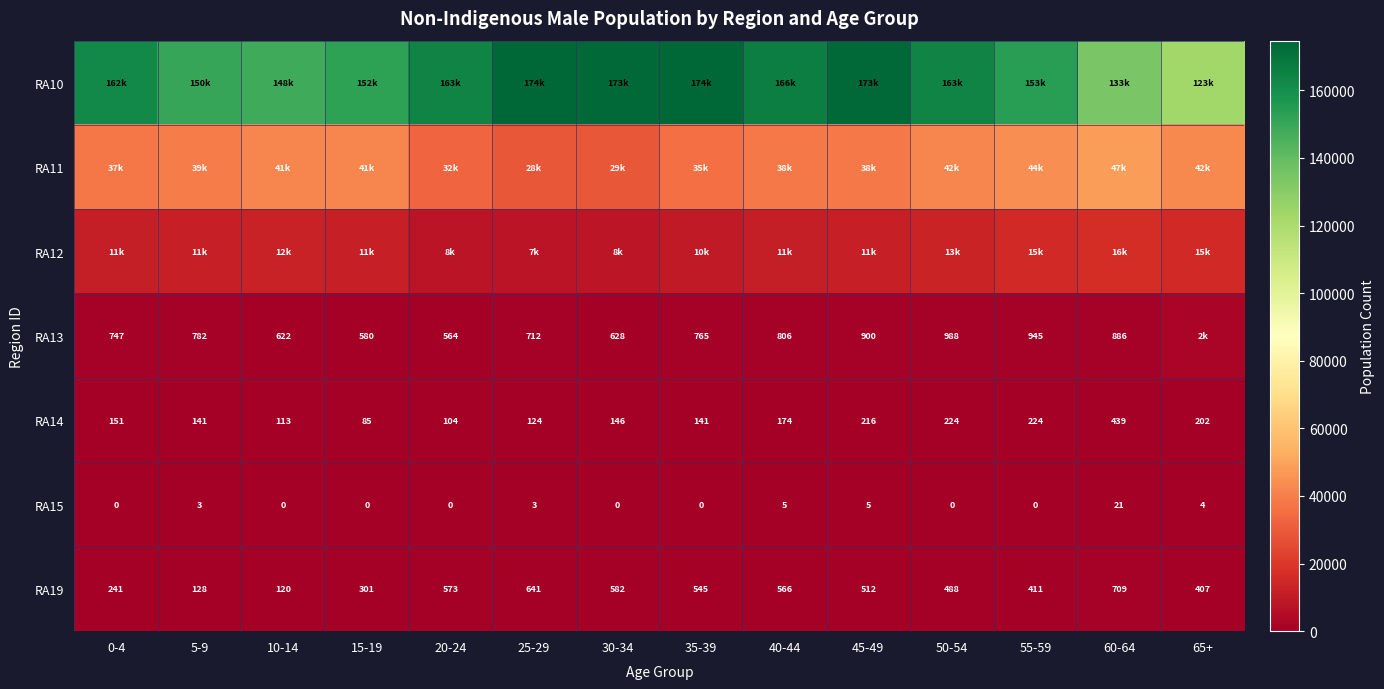

Between 5-9 and 65+, which is larger?

5-9